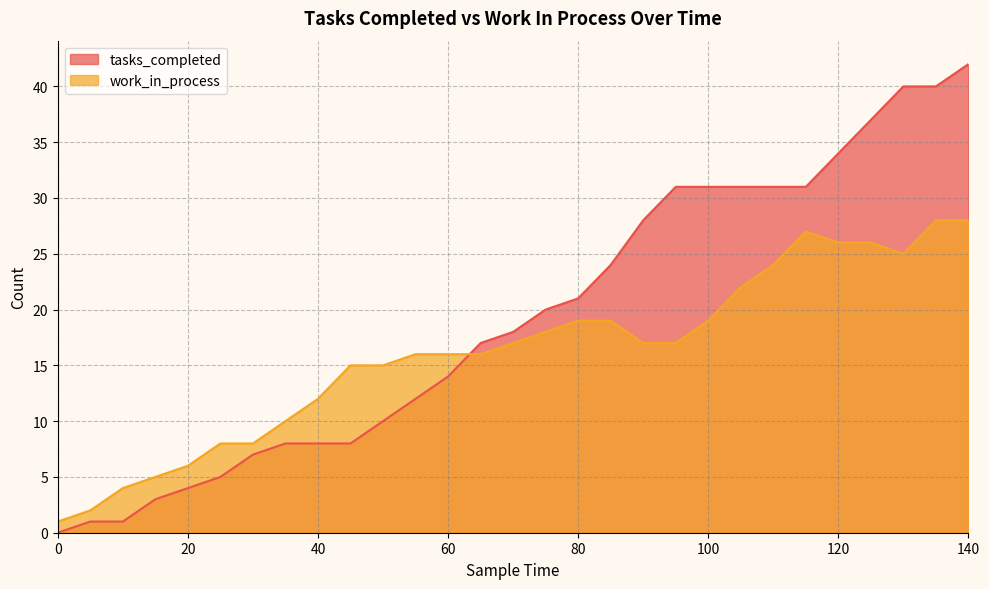

What is the total value across all series at 70?

35